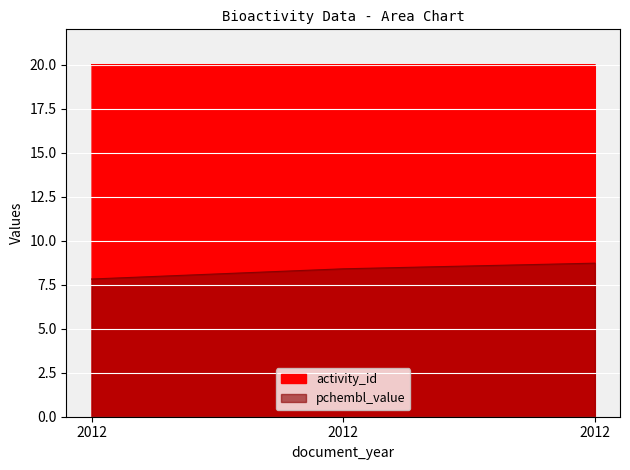

At which label is activity_id closest to 19?

2012